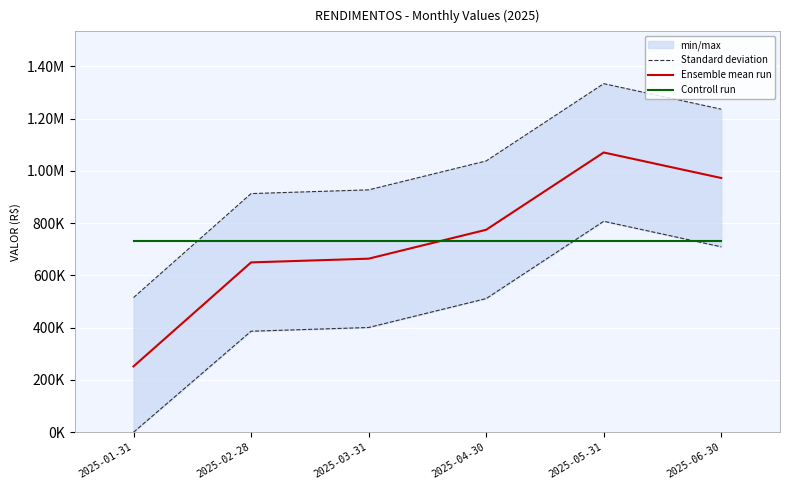

At which label does Standard deviation first exceed 1037736?

2025-04-30